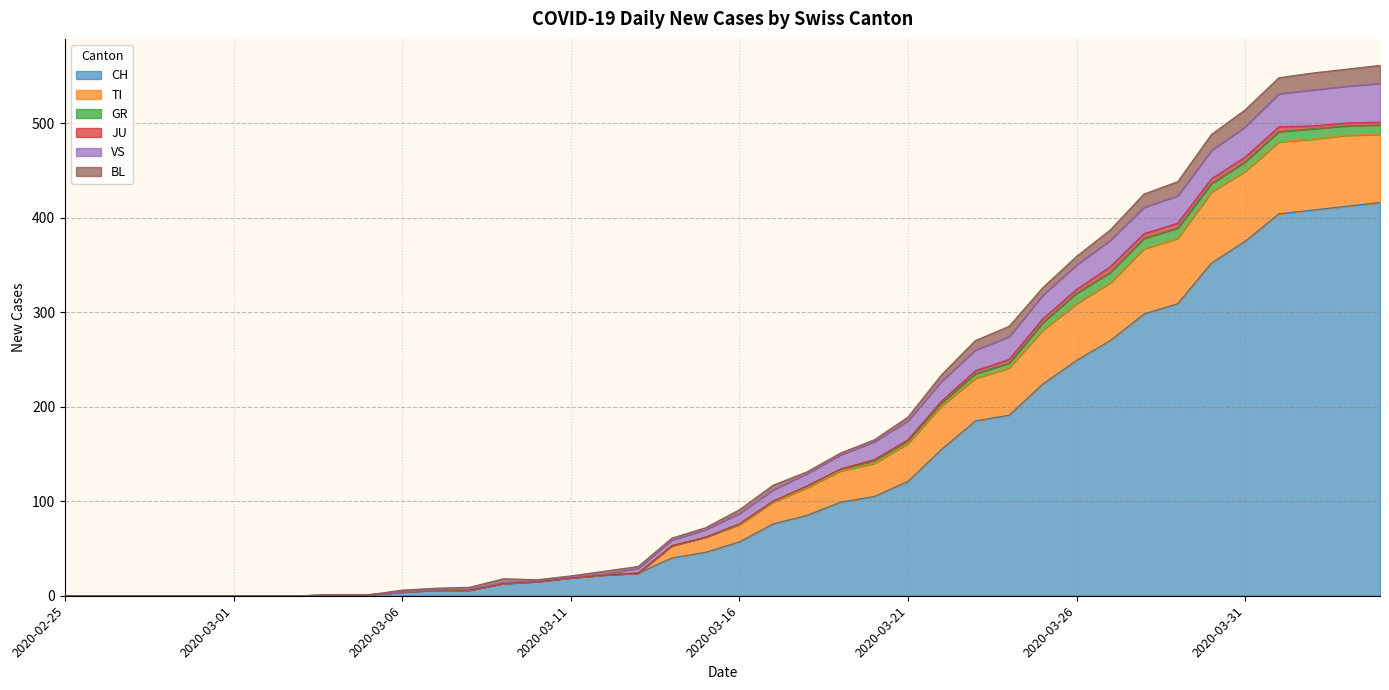

What is the spread (max minus min) of values at 2020-03-13?

7